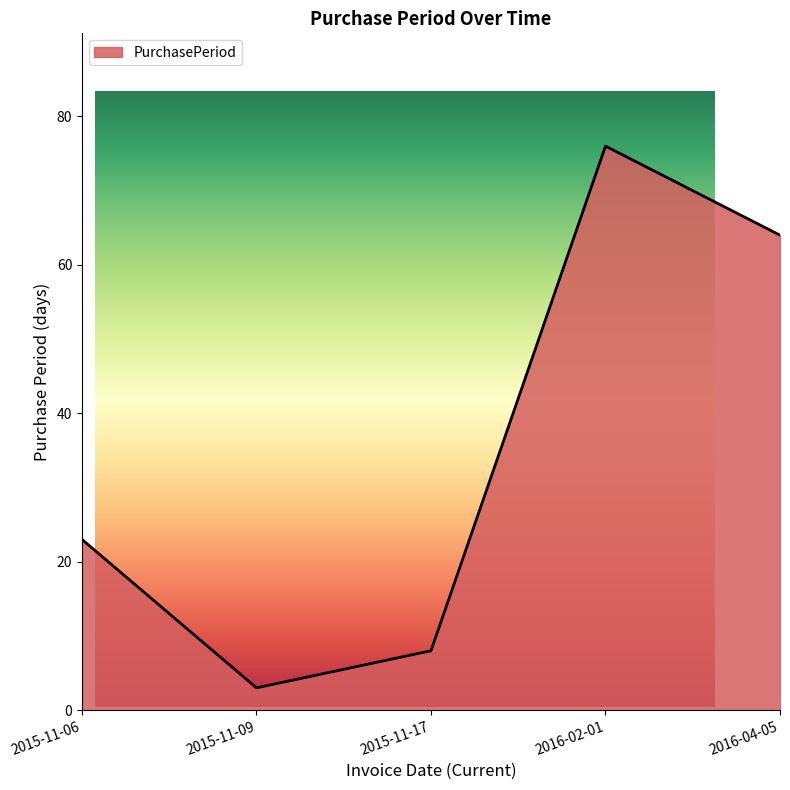

What position from the left is 2016-04-05?

5